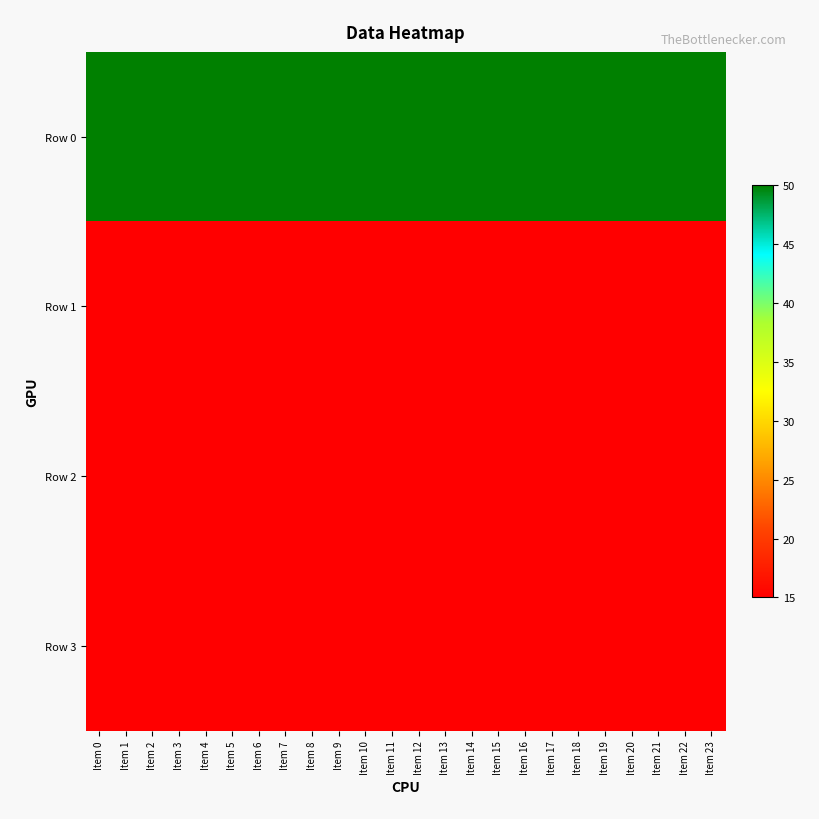

At how many categories does at least one series exceed 25?

24